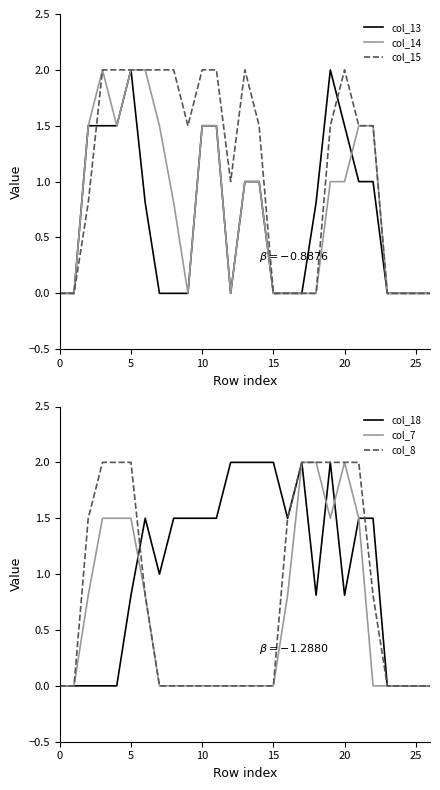

What is the average value of the col_18 series?

1.0